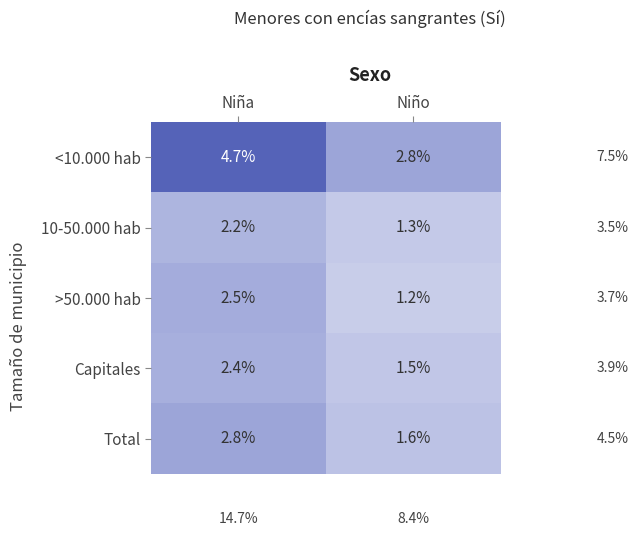

What is the total value across all series at Niña?

14.6